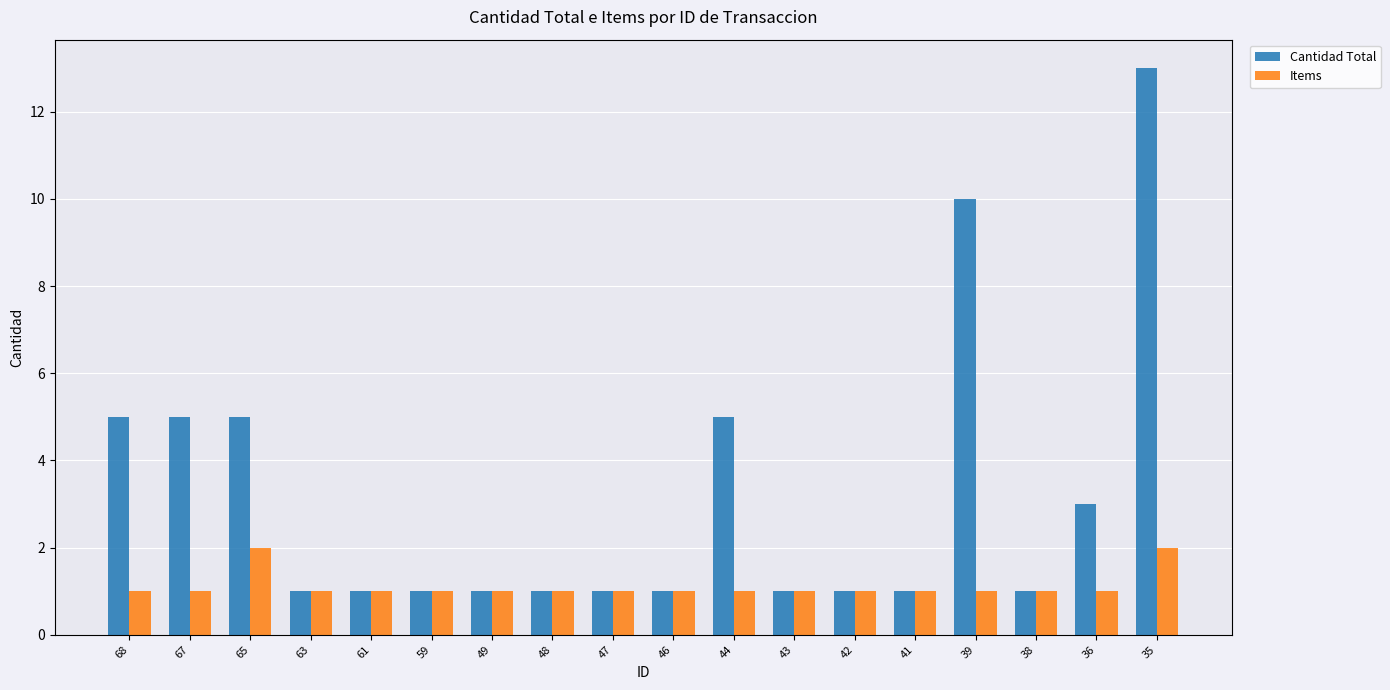

Are the bars horizontal?

No